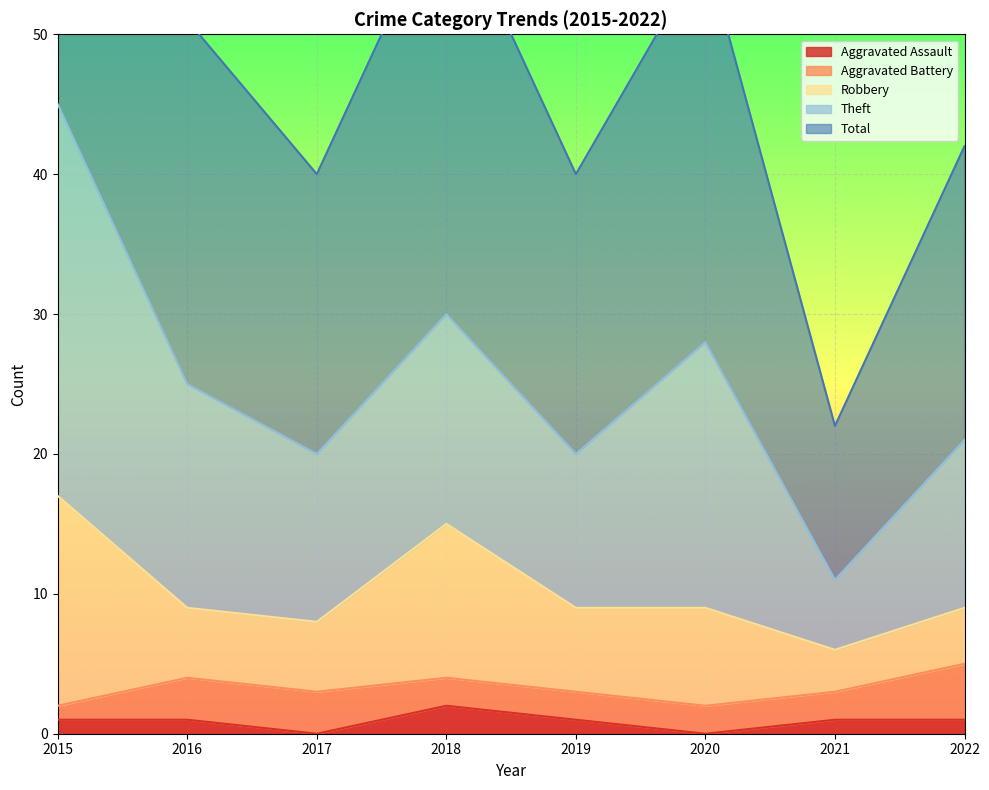

What is the difference between the highest and lowest values at 2019?

19